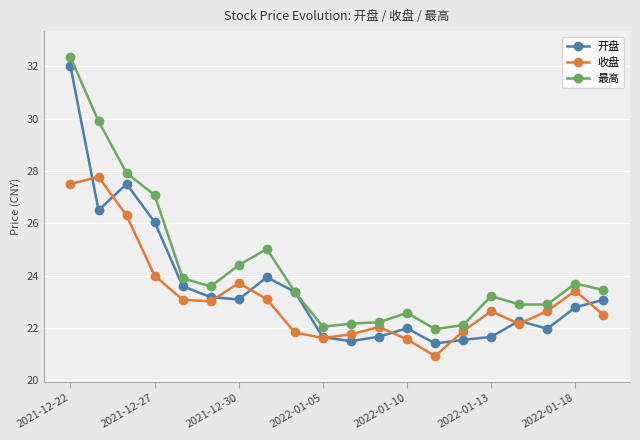

What is the minimum value for 开盘?

21.4